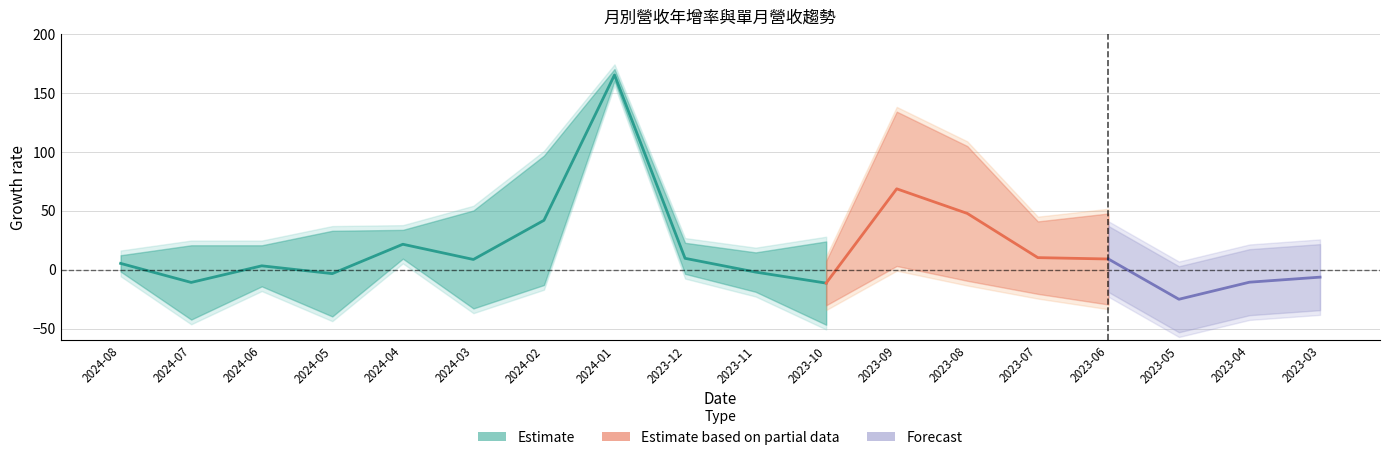

At which category does 單月營收(億) reach its first local peak?

2024-06